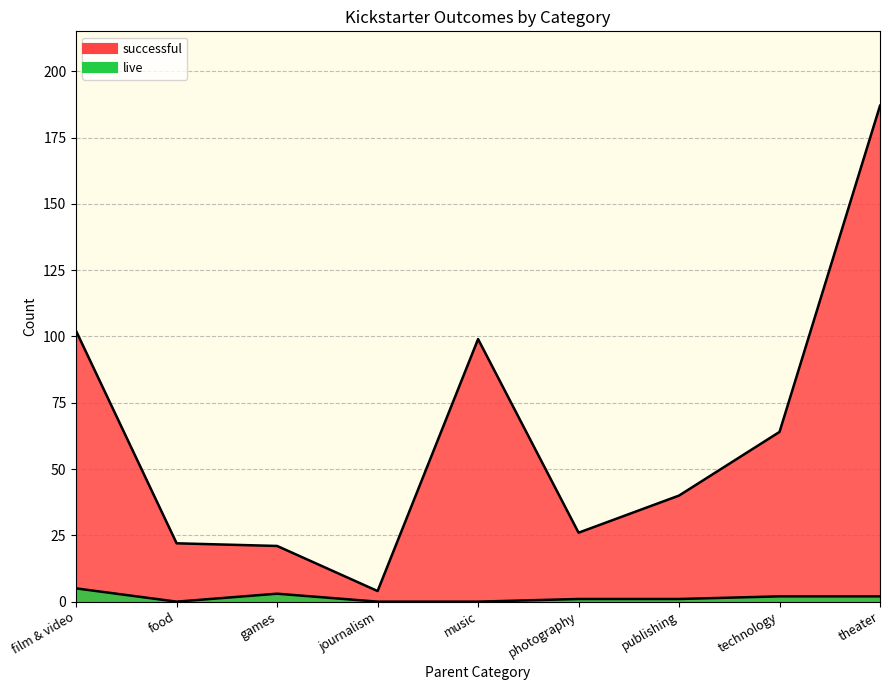

In successful, how many points are higher than both neighbors (excluding endpoints)?

1